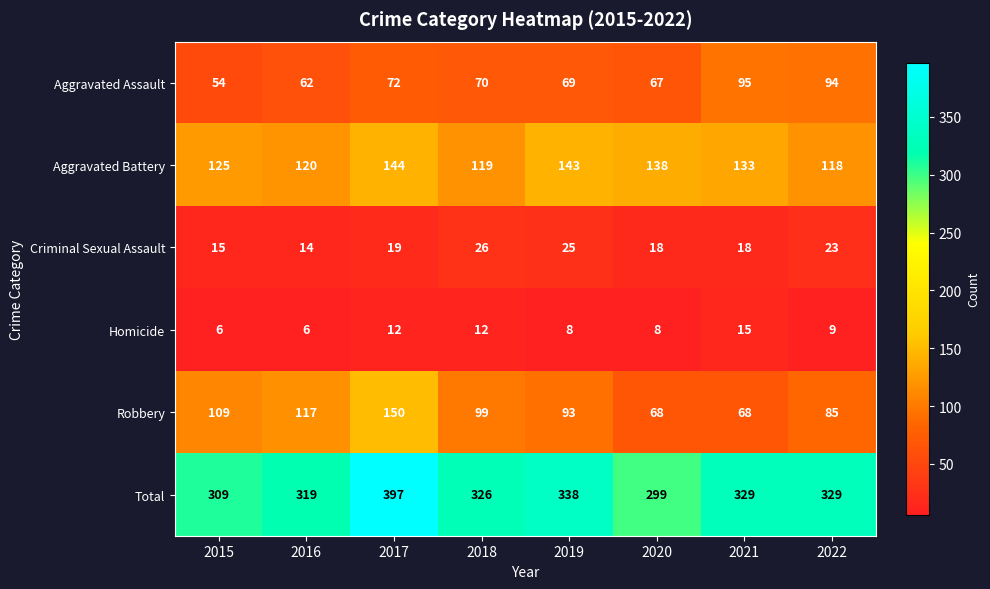

How many values in the Homicide series are below 9?

4